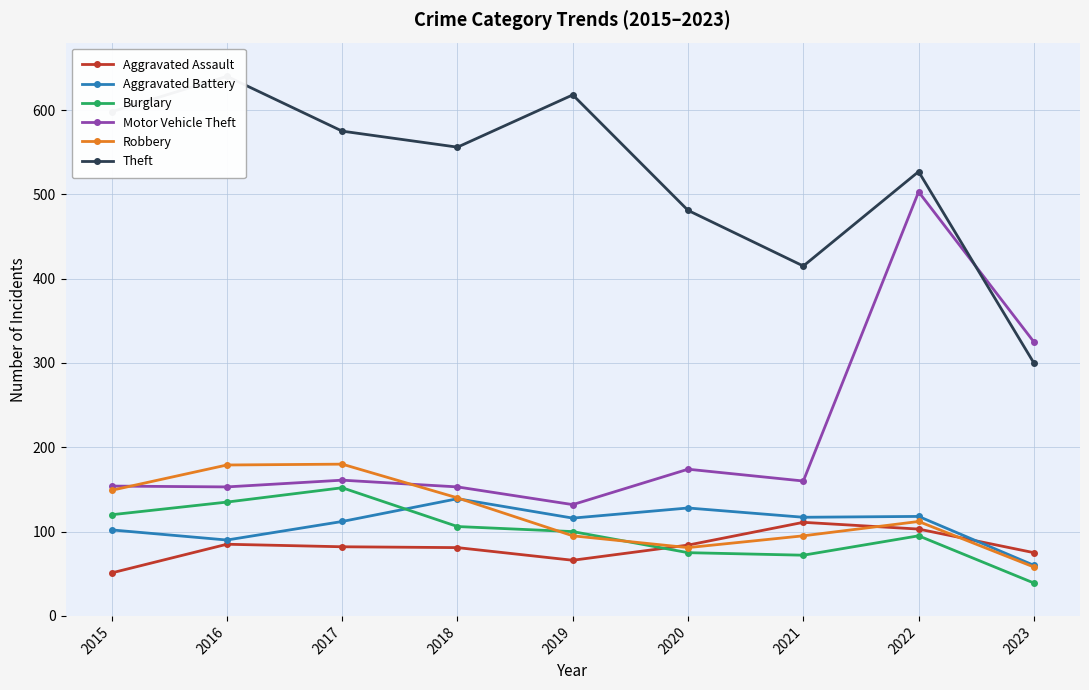

What is the sum of all Burglary values?

894